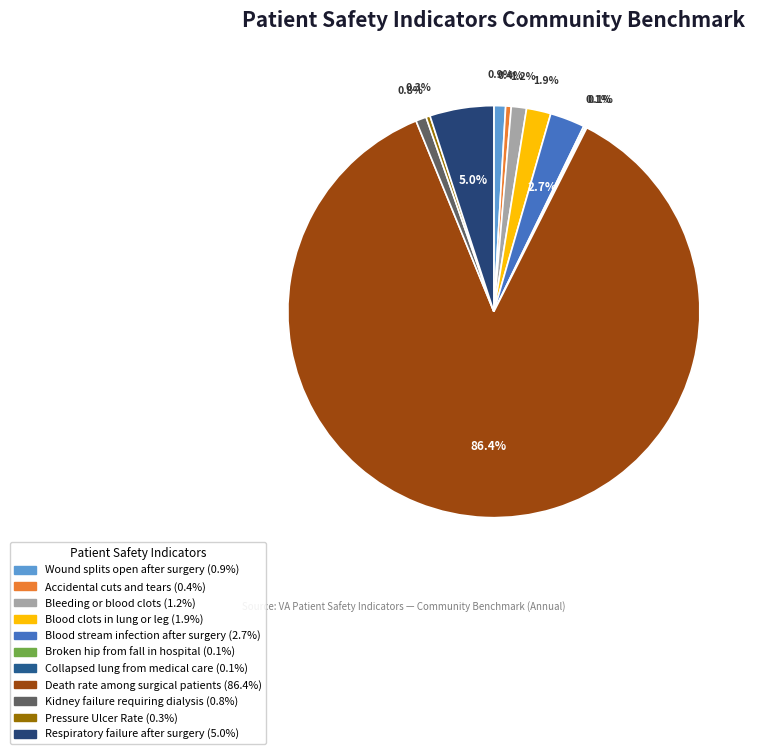

The Wound splits open after surgery slice represents 1% of the pie. True or false?

True